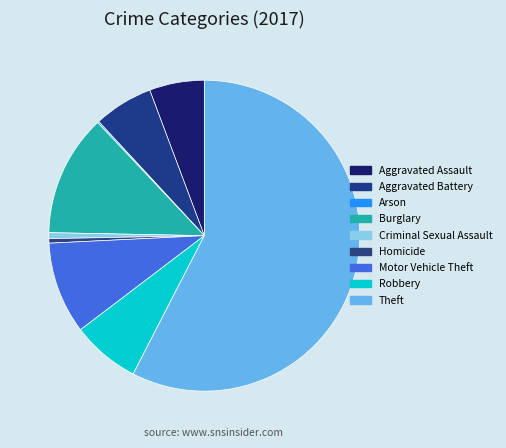

To the nearest percent, what is the difference between the largest and smallest slice percentages?

57%